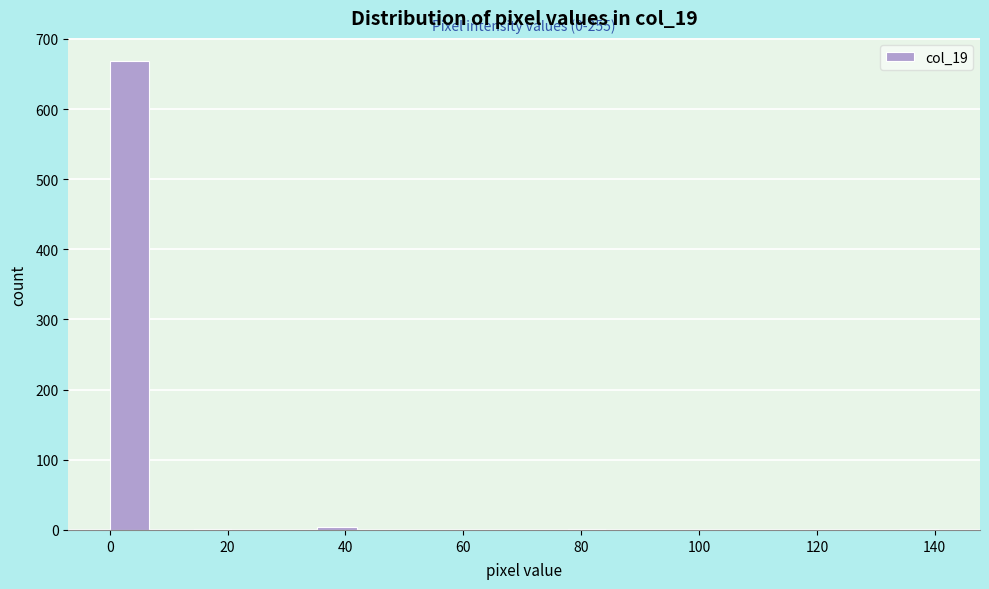

Around what value on the x-axis is the tallest bar? Give the approximate position of its centre, as read against the axis.

4